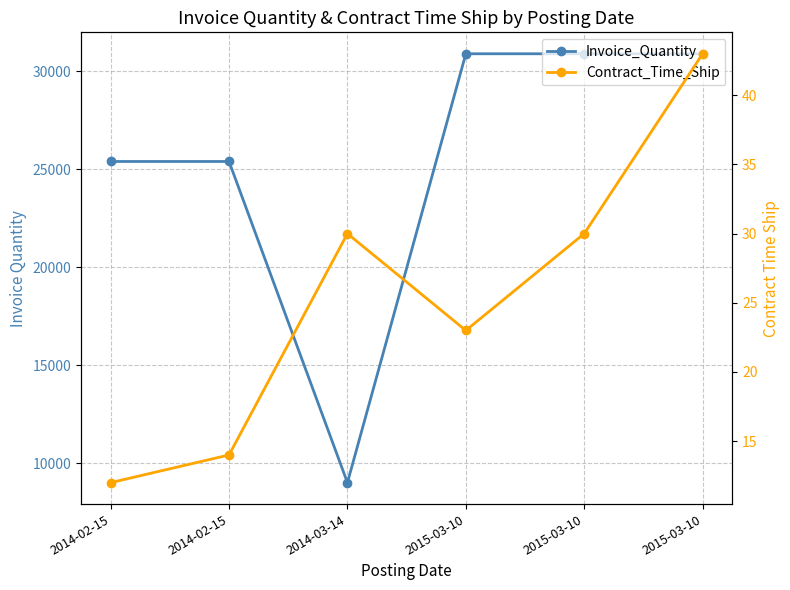

Is it true that Invoice_Quantity equals 39514 at 2014-02-15?

False